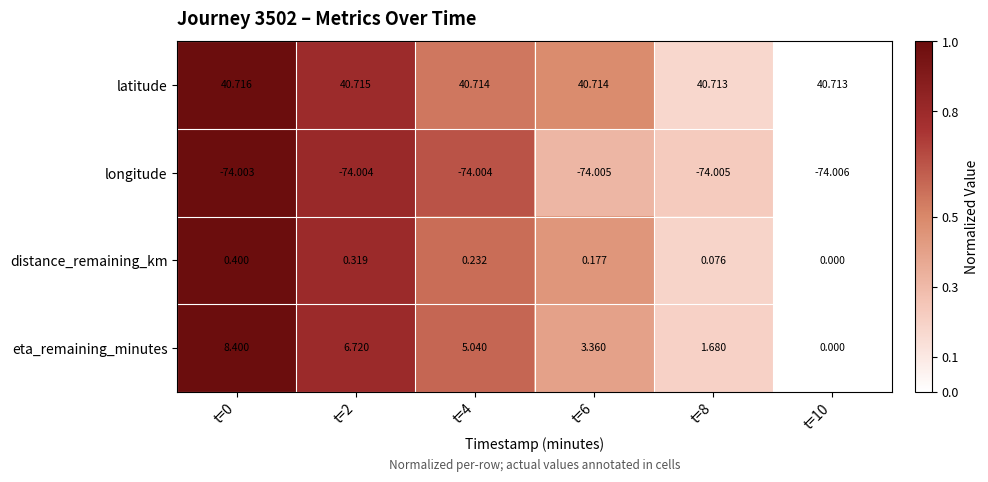

Is the value of eta_remaining_minutes at t=10 greater than the value of distance_remaining_km at t=6?

No